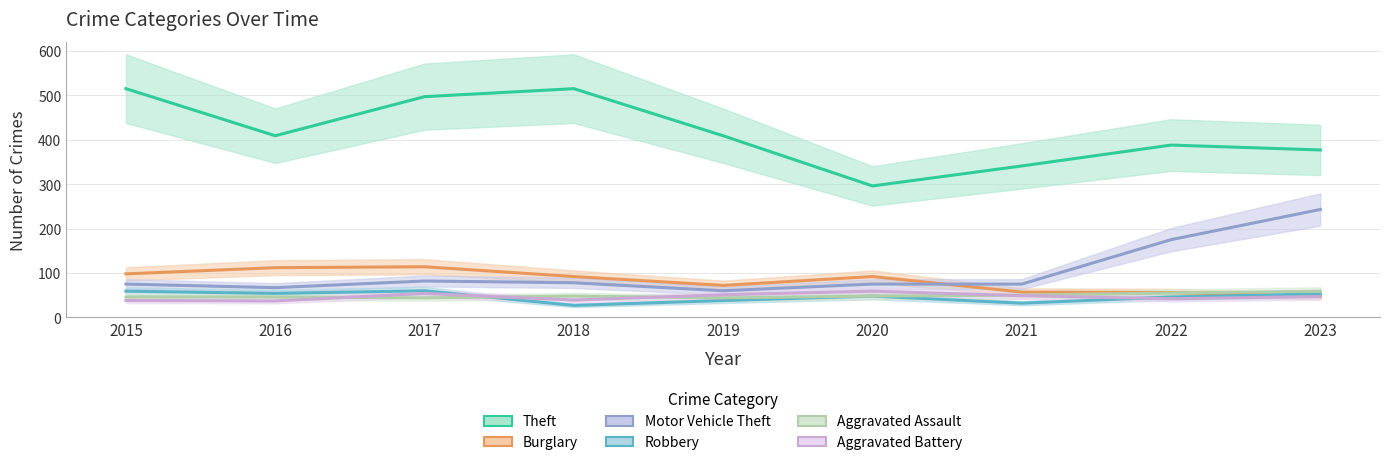

Does the chart have visible grid lines?

Yes